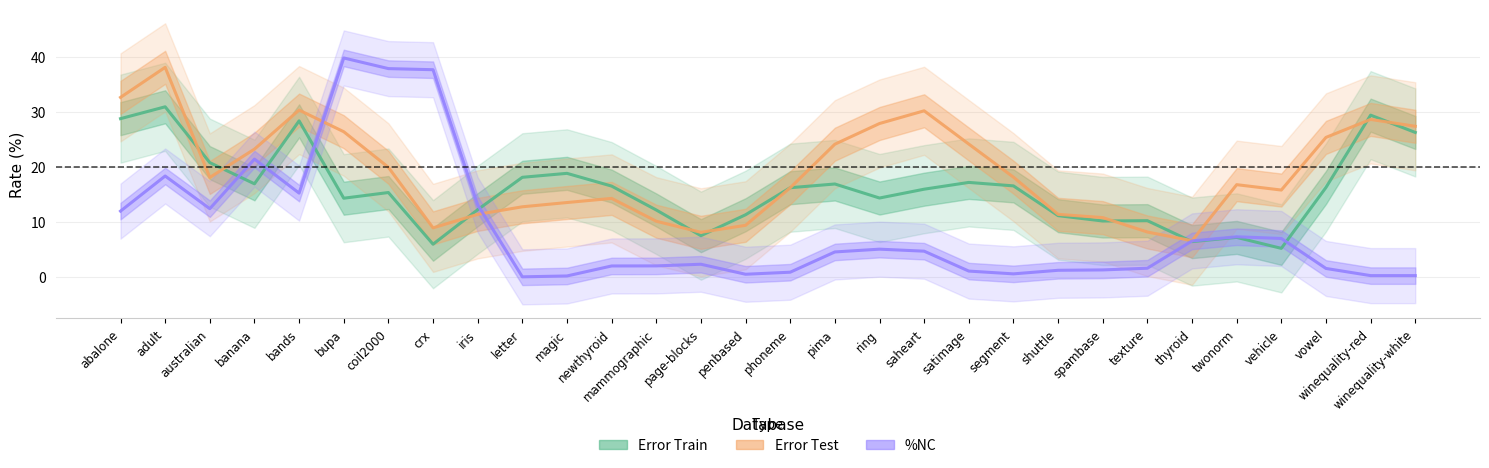

True or false: Error Train has more than 1 points higher than both neighbors.

True